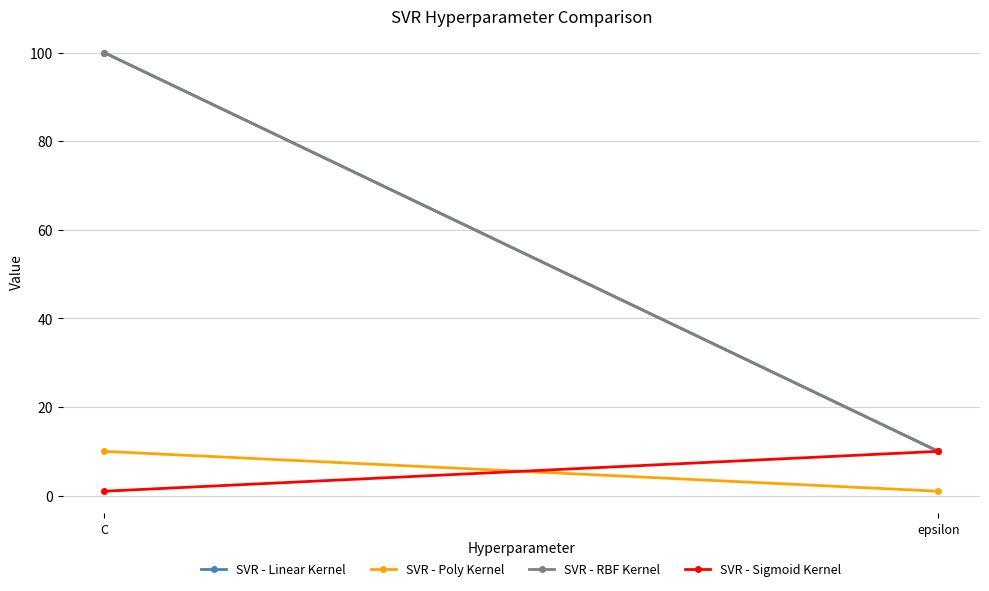

The value of SVR - Poly Kernel at epsilon is 1. True or false?

True